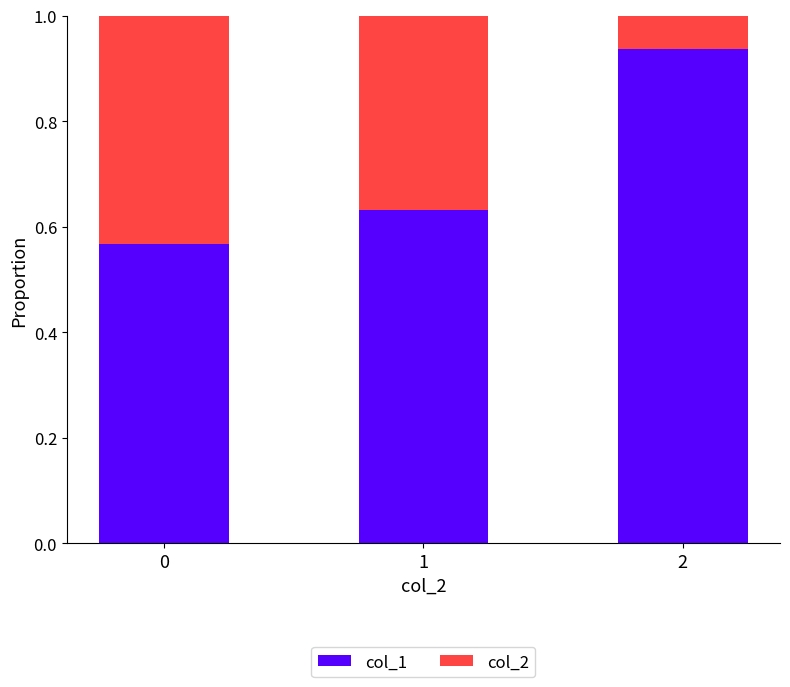

What is the sum of the col_1 values at 2 and 1?

1.6